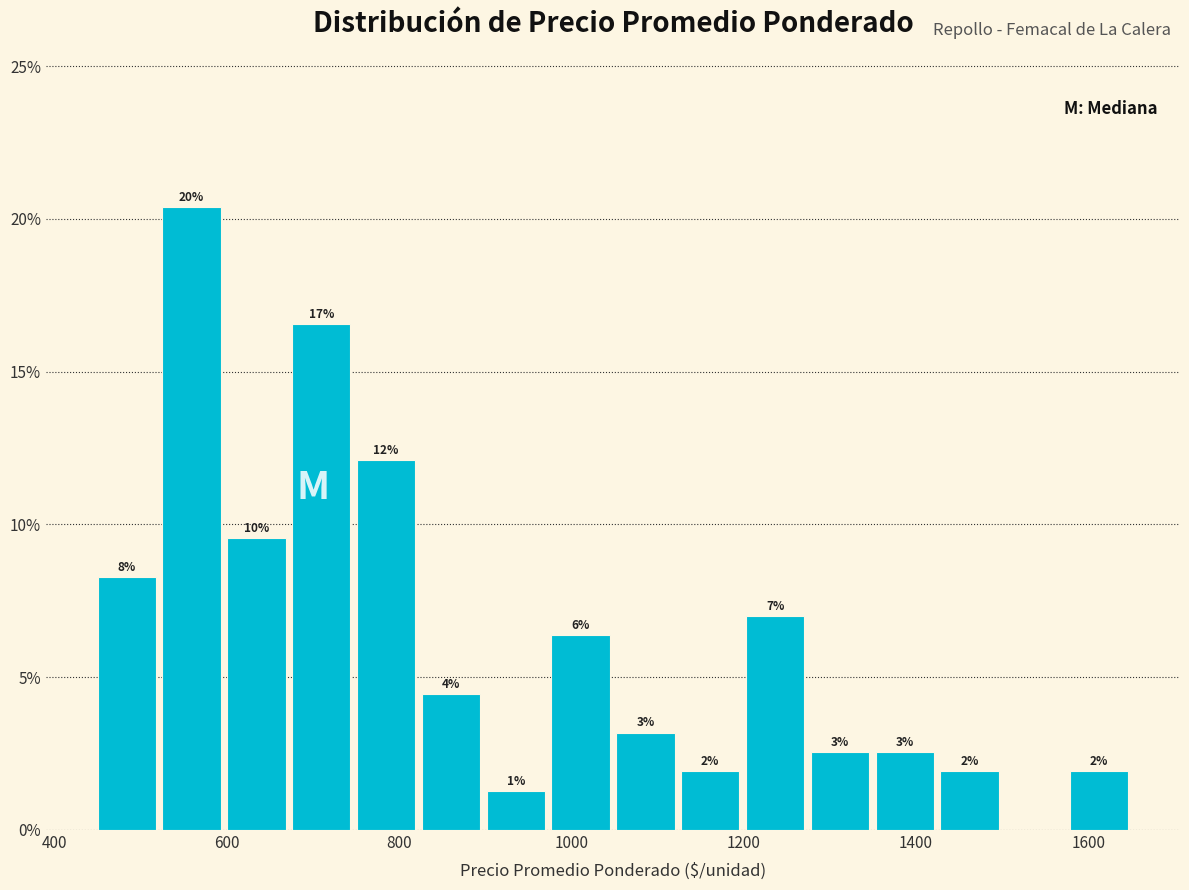

Read against the x-axis, roughly where is the centre of the tallest bar?

560